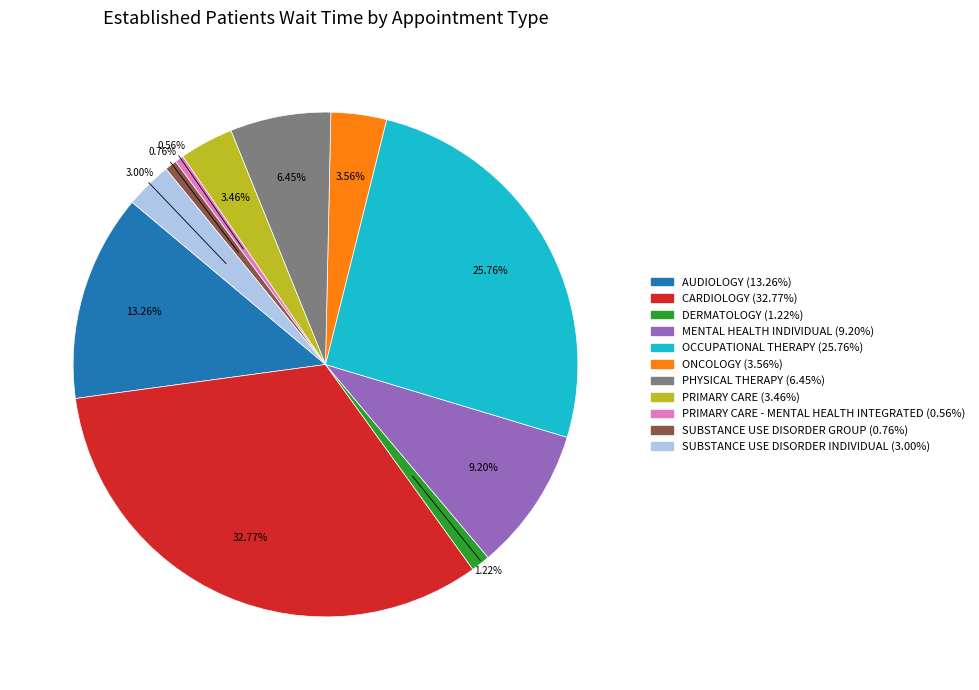

Is there any slice that represents more than half of the pie?

No